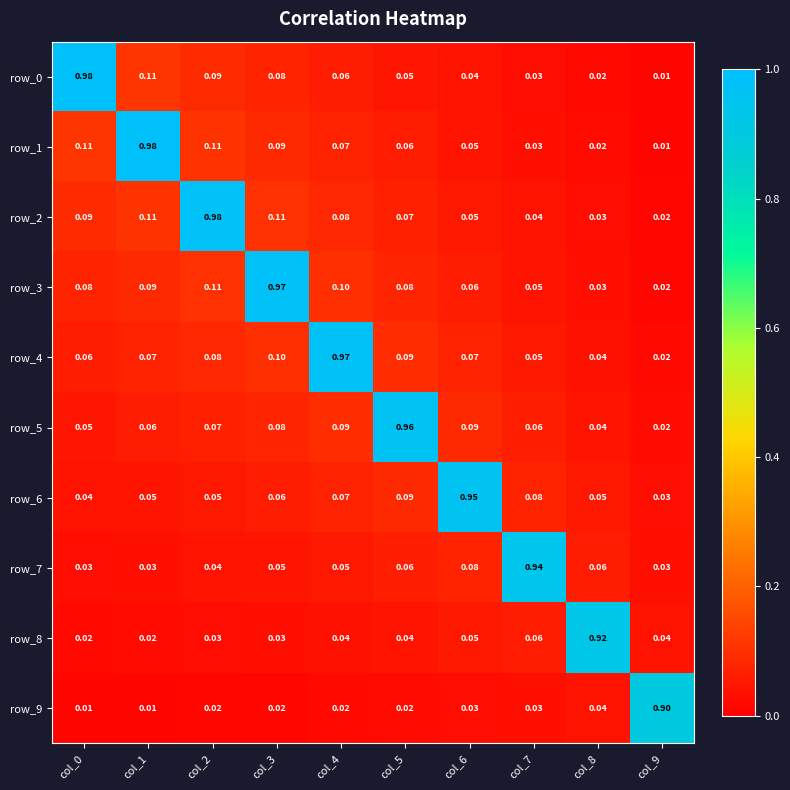

How many data points does each series have?

10